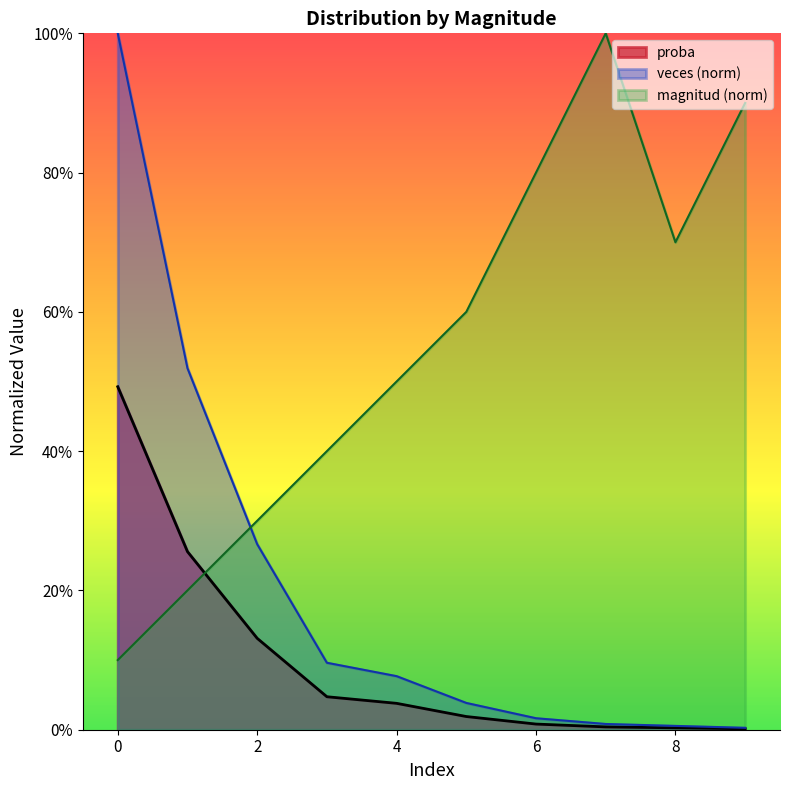

Which series has the largest range (max minus min)?

veces (norm)